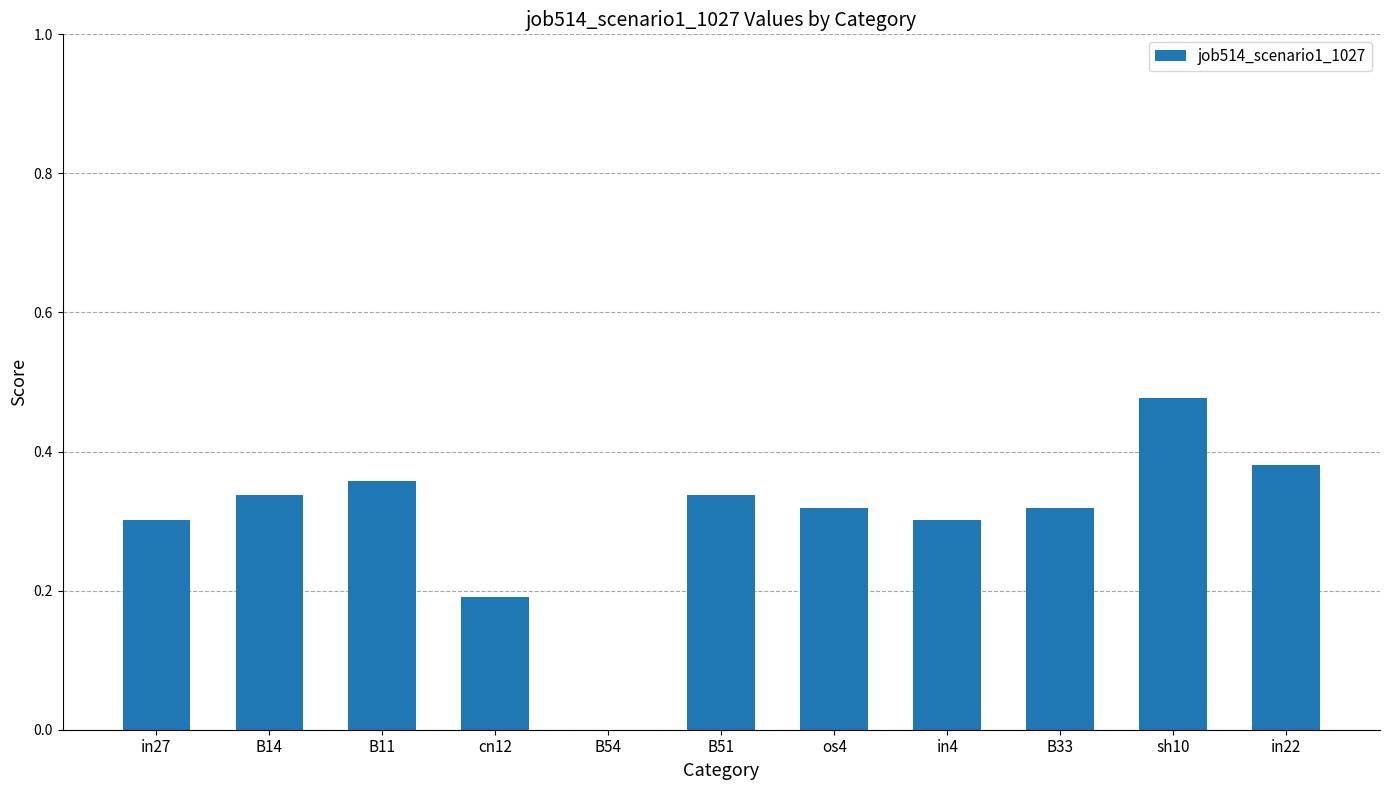

What is the sum of the values at B51 and in27?

0.6